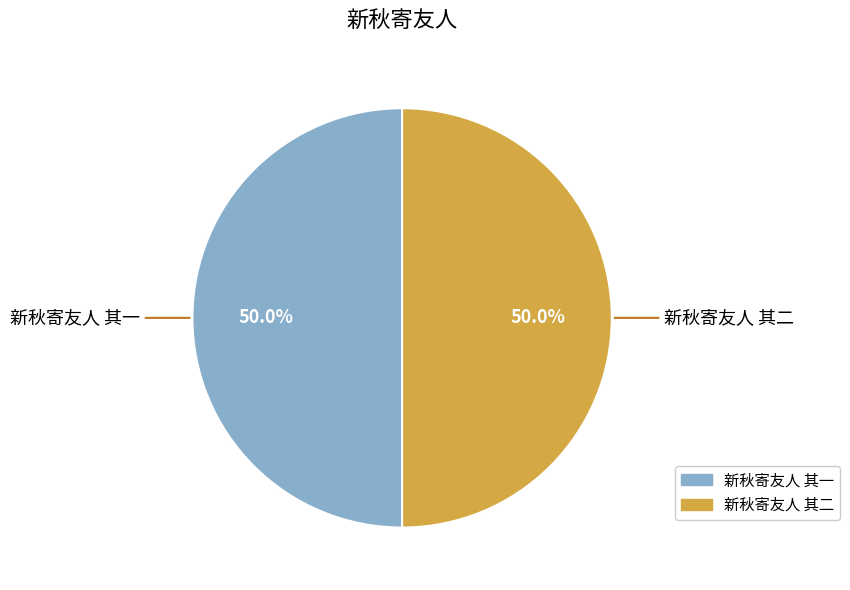

What is the total percentage of 新秋寄友人 其一 and 新秋寄友人 其二?

100.0%